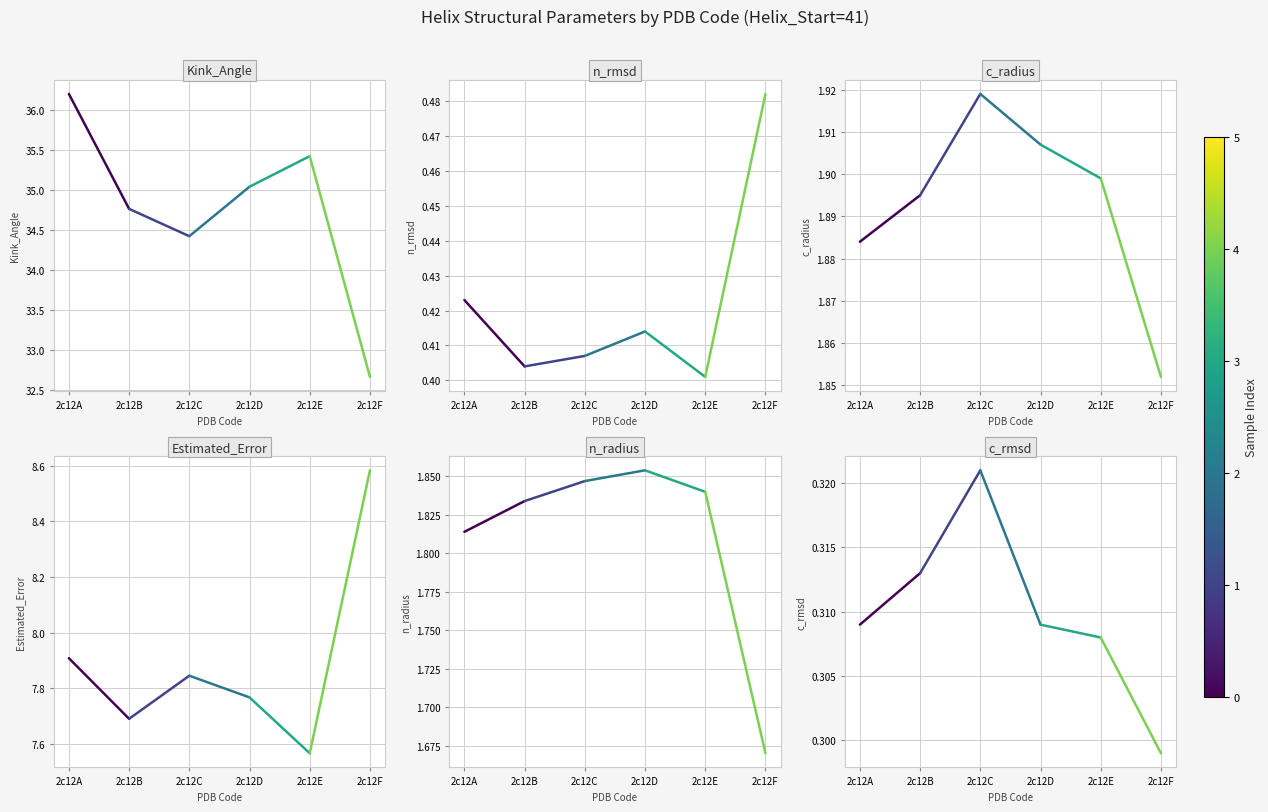

Reading left to right, list all the values displayed in this chart.

Kink_Angle: 36.2	34.8	34.4	35.0	35.4	32.7
n_rmsd: 0.4	0.4	0.4	0.4	0.4	0.5
c_radius: 1.9	1.9	1.9	1.9	1.9	1.9
Estimated_Error: 7.9	7.7	7.8	7.8	7.6	8.6
n_radius: 1.8	1.8	1.8	1.9	1.8	1.7
c_rmsd: 0.3	0.3	0.3	0.3	0.3	0.3